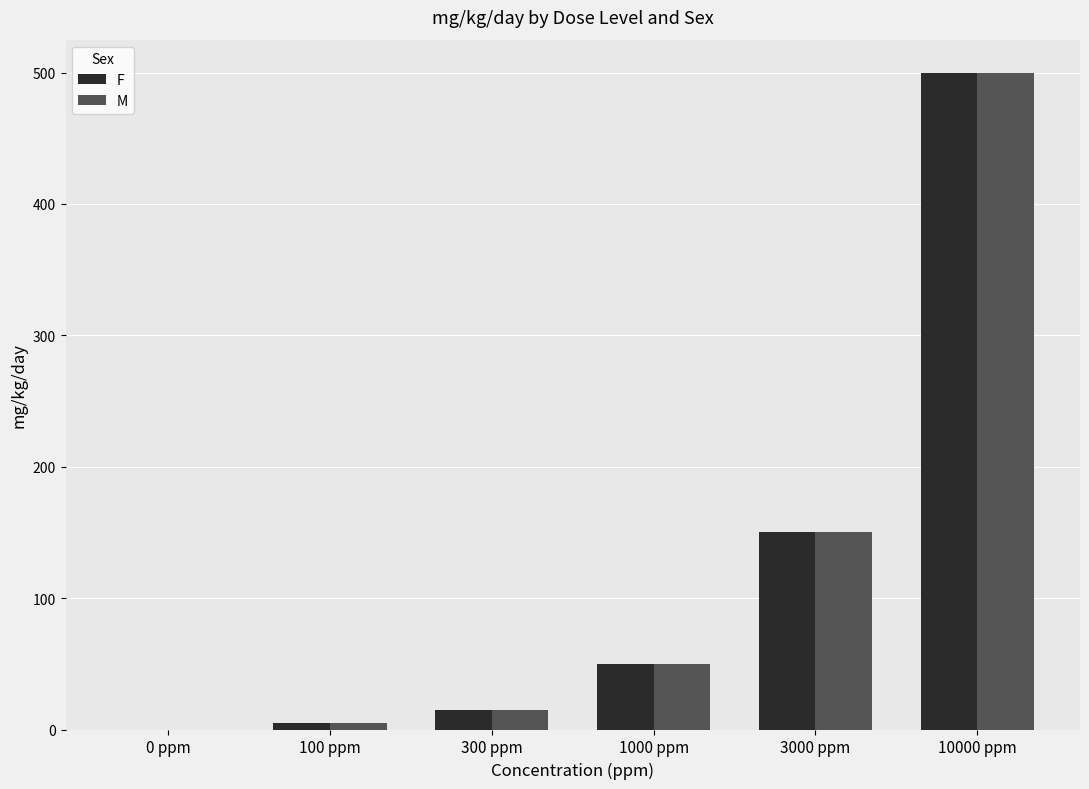

What is the sum of all M values?

720